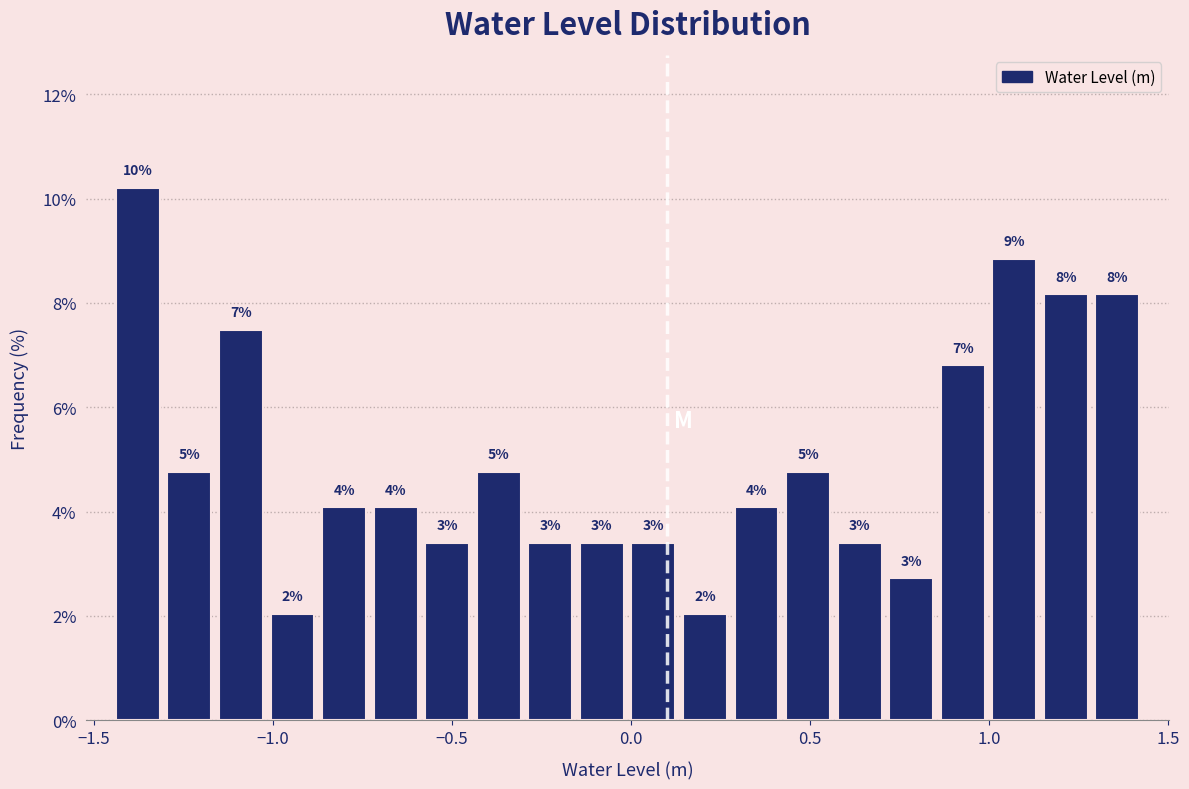

Read against the x-axis, roughly where is the centre of the tallest bar?

-1.40